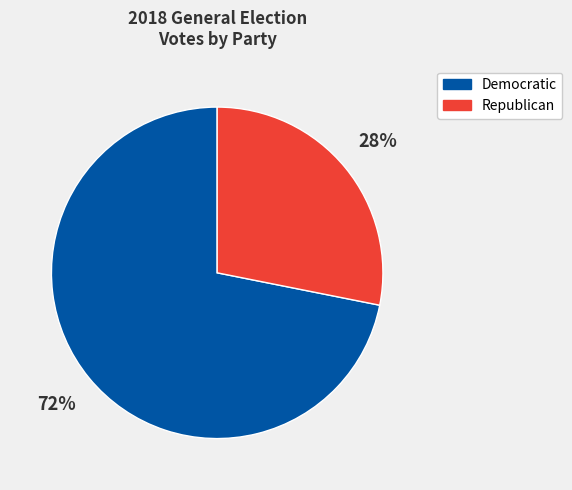

How many slices are in this pie chart?

2